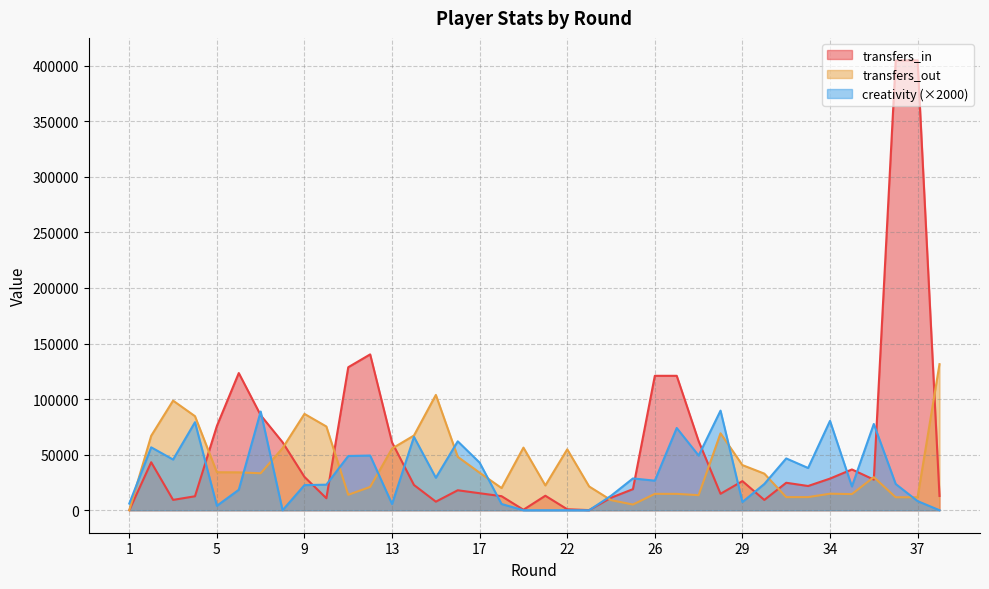

What are all the series names shown in the legend?

transfers_in, transfers_out, creativity (×2000)